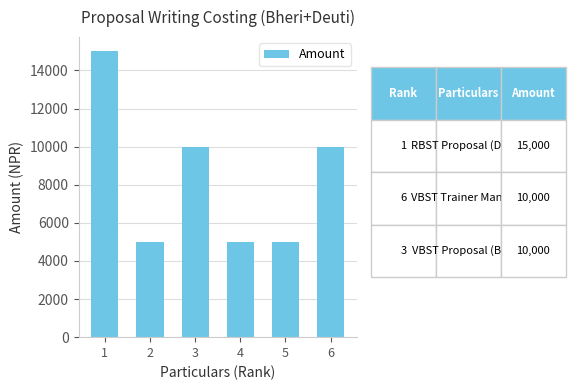

How many bars are there in total?

6